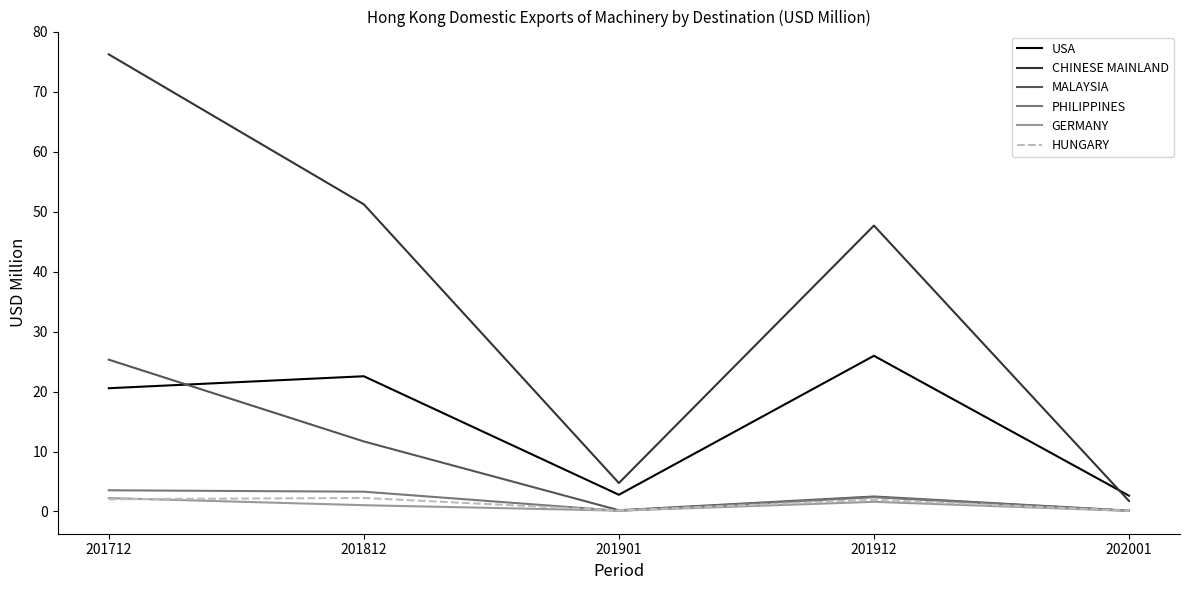

Is it true that USA equals 2.6 at 202001?

True